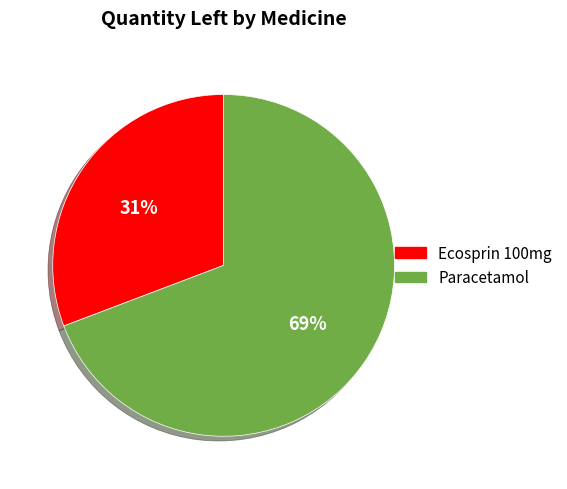

To the nearest percent, what is the difference between the largest and smallest slice percentages?

38%